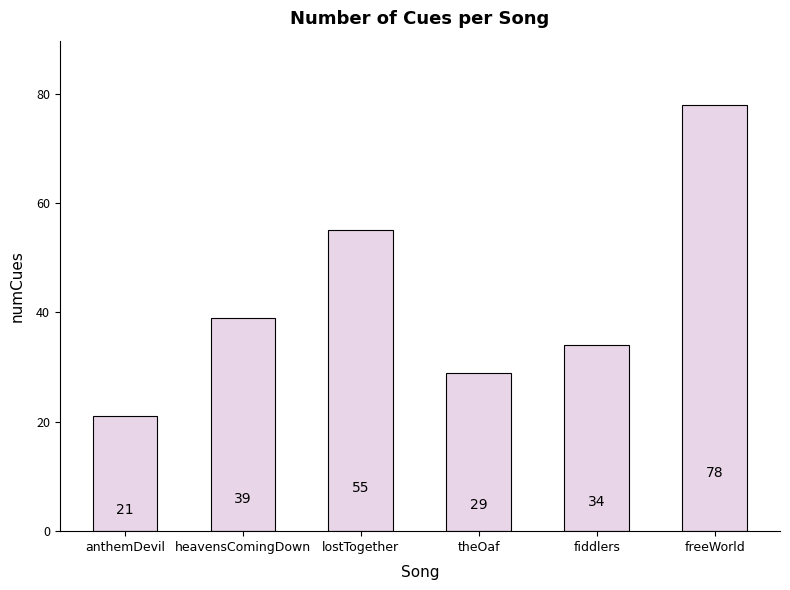

At which category does the chart reach its peak across all series?

freeWorld